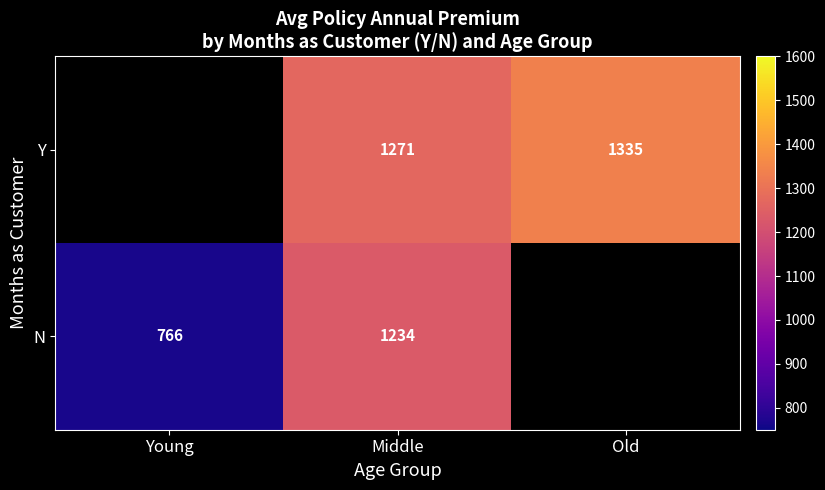

How many values in the N series exceed 1233?

1